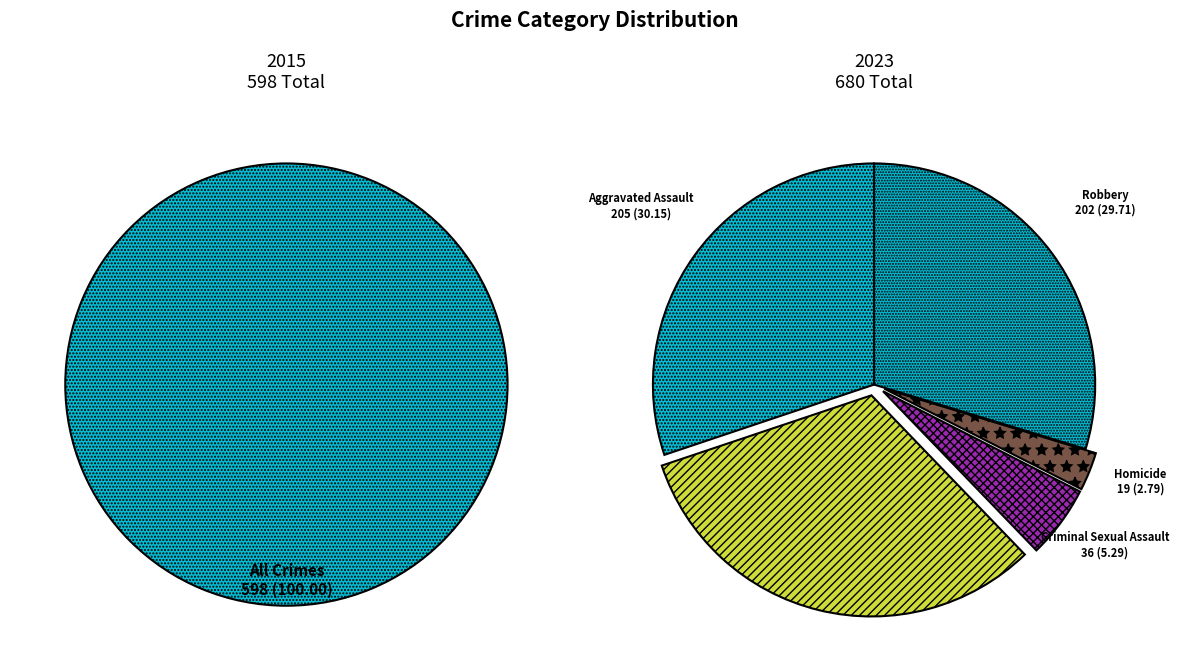

Is there a majority slice in this chart?

No